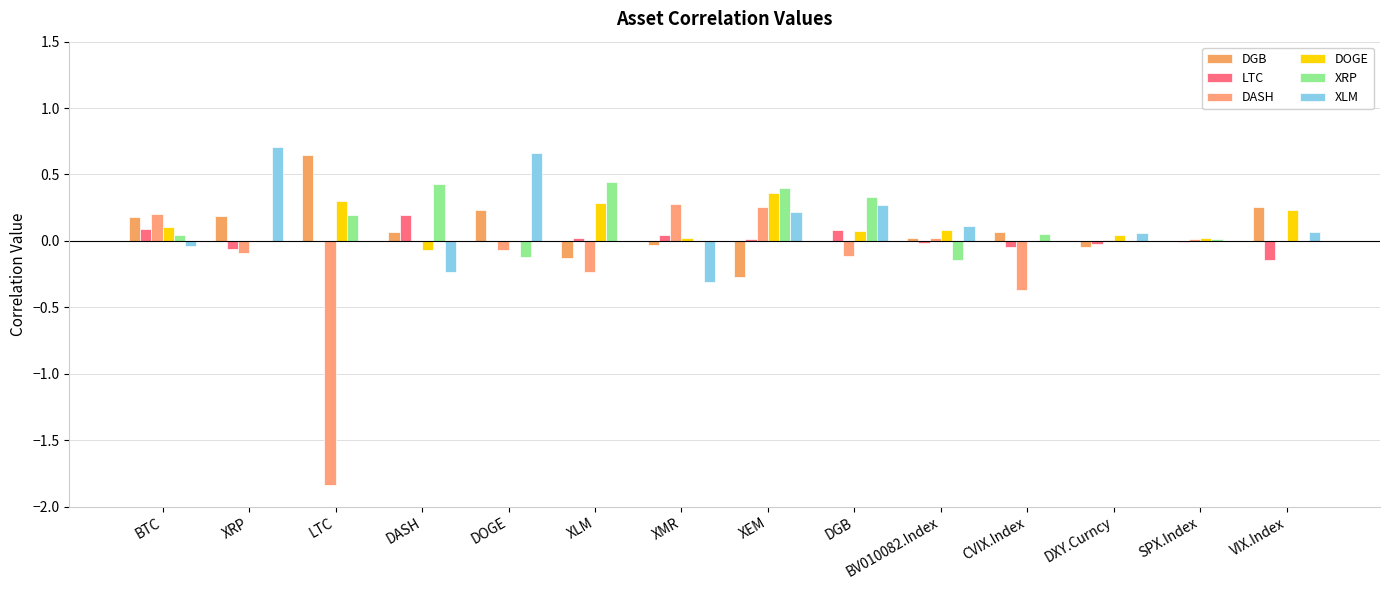

What is the difference between the highest and lowest values at LTC?

2.5